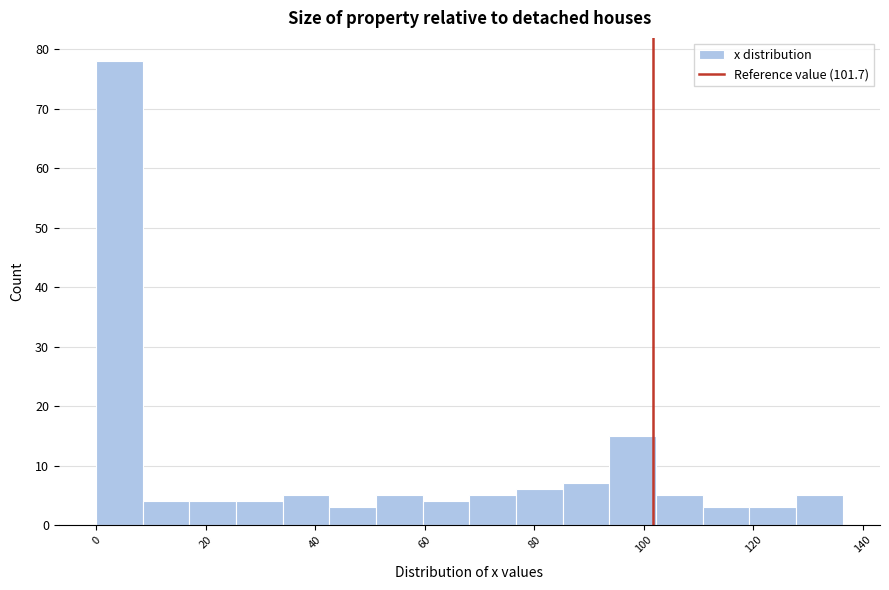

Reading left to right, list every bar in this chart as the range it spans on the x-axis followed by its height. Neither the bar edges nor the heights are printed on the chart, so give them approximately, as read against the axes.

0 to 8: 78
8 to 18: 4
18 to 26: 4
26 to 34: 4
34 to 42: 5
42 to 52: 3
52 to 60: 5
60 to 68: 4
68 to 76: 5
76 to 86: 6
86 to 94: 7
94 to 102: 15
102 to 110: 5
110 to 120: 3
120 to 128: 3
128 to 136: 5